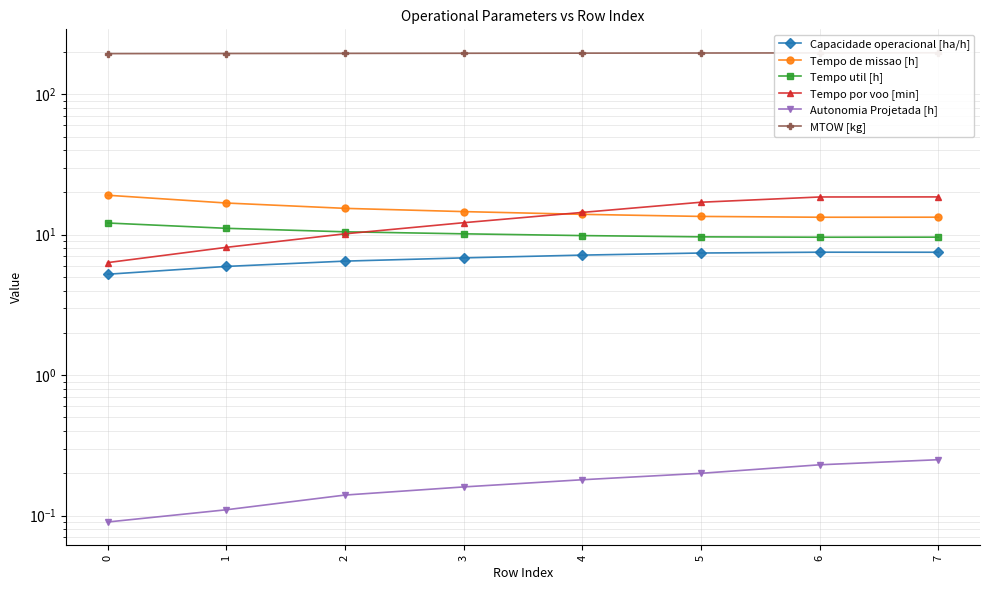

True or false: Autonomia Projetada [h] and Capacidade operacional [ha/h] intersect in this chart.

False